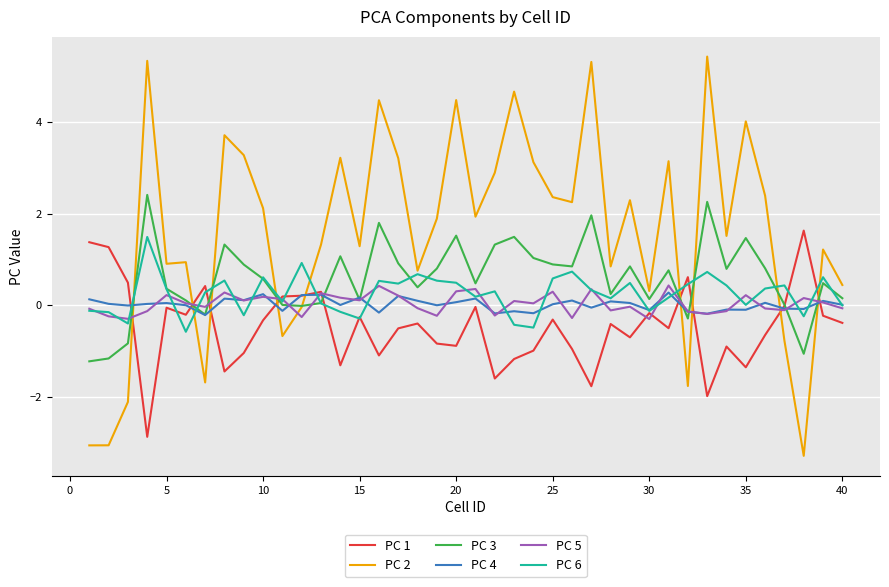

How many lines are shown in the chart?

6